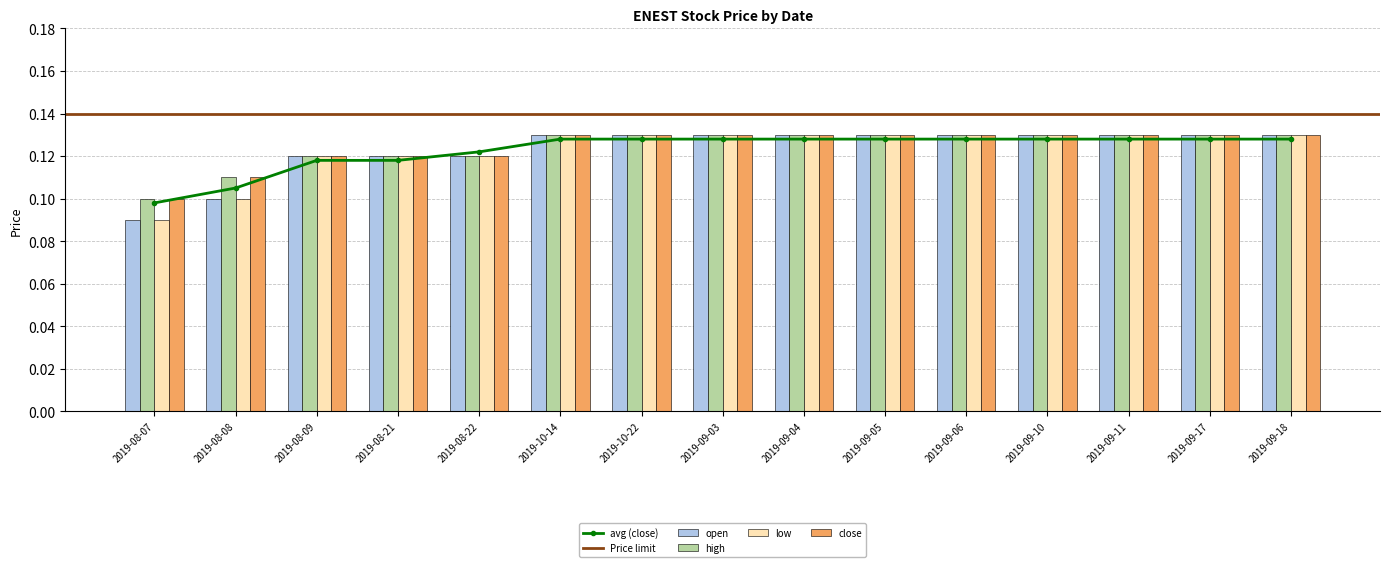

The value of open at 2019-08-07 is 0.1. True or false?

False